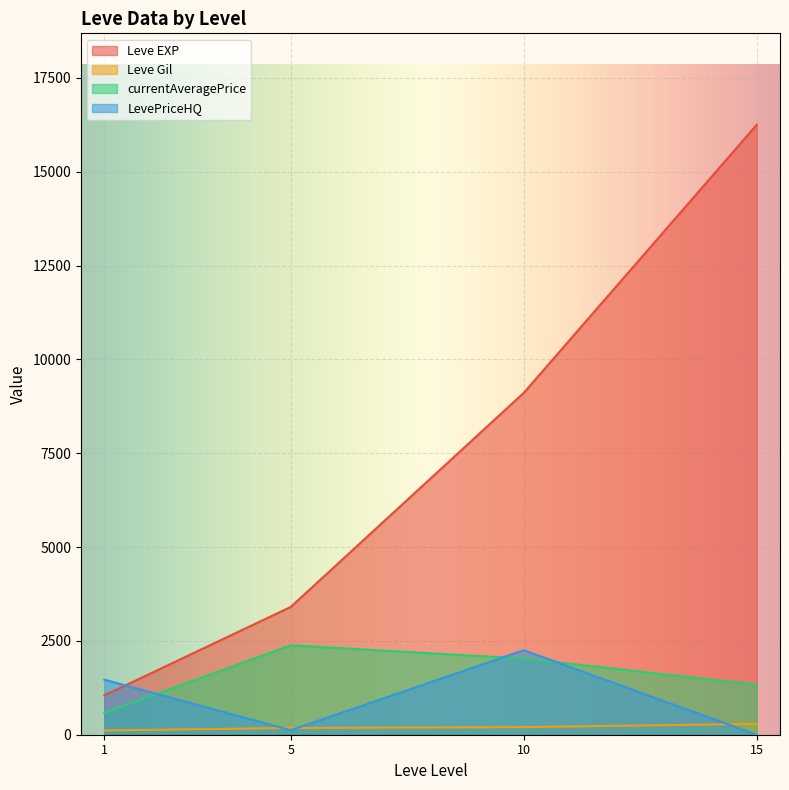

Which category has the lowest value across all series?

1